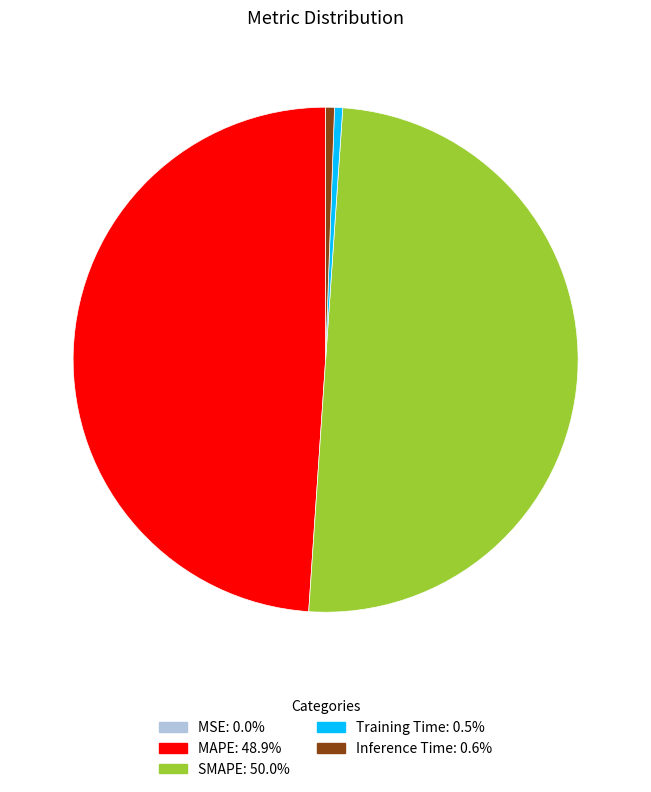

Which slice is the largest?

SMAPE